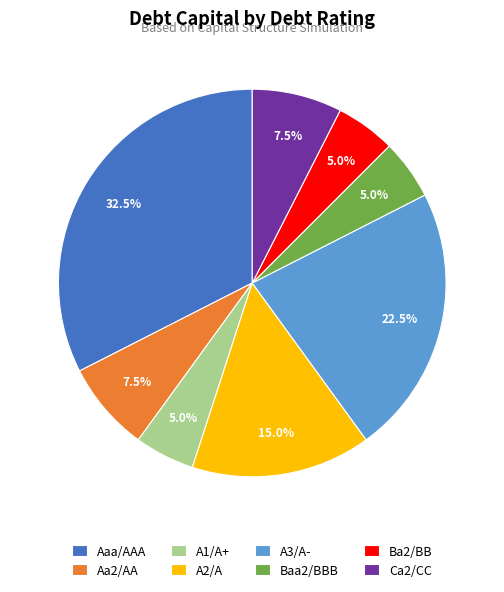

How many segments does this pie chart have?

8